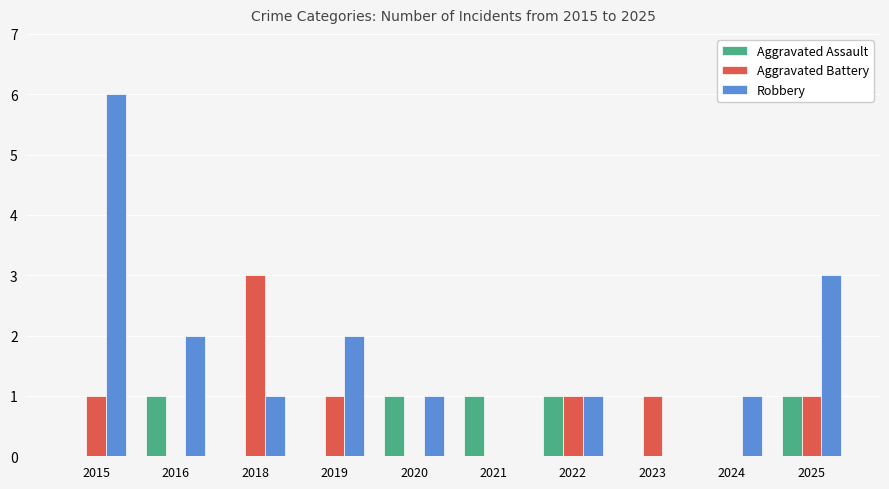

The value of Aggravated Assault at 2019 is 0. True or false?

True